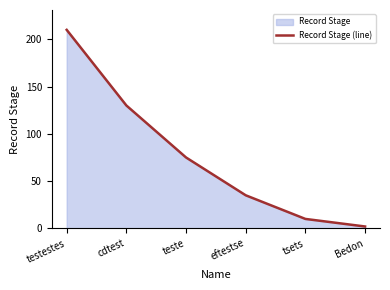

The value at cdtest is 130. True or false?

True